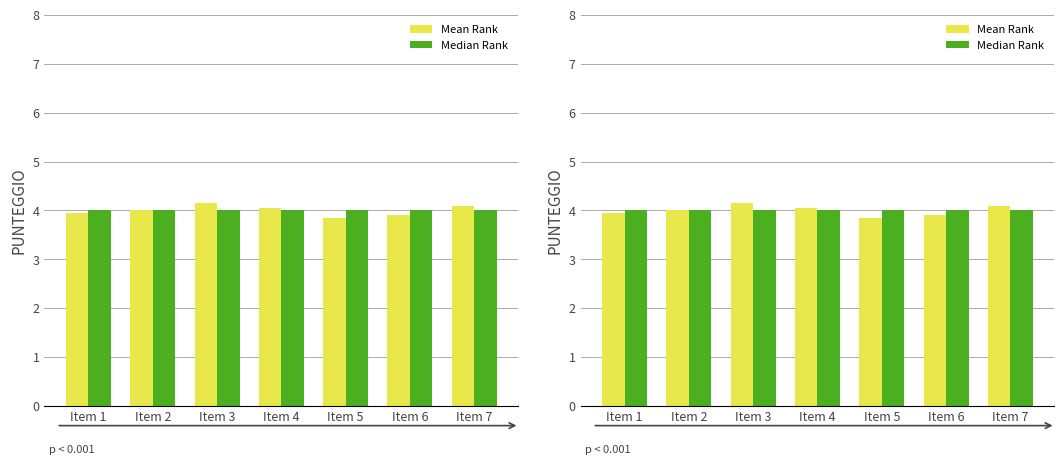

List the labels in order of Median Rank value, smallest first.

Item 1, Item 2, Item 3, Item 4, Item 5, Item 6, Item 7